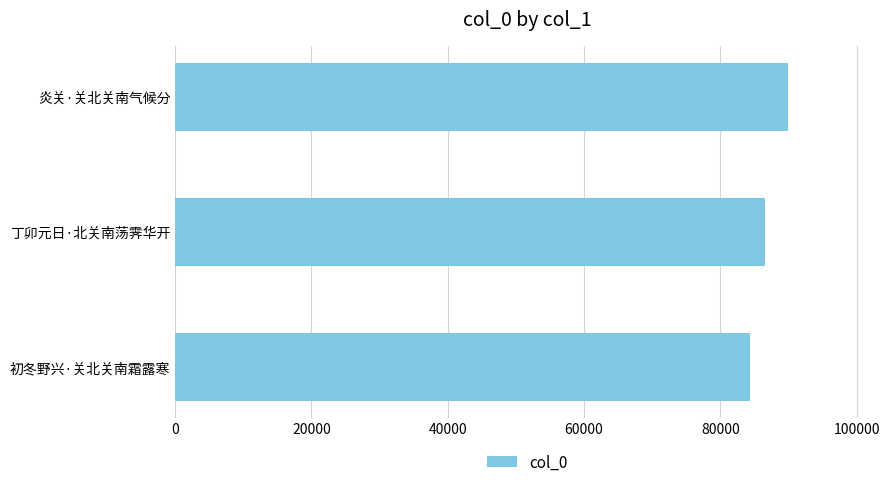

Between 丁卯元日·北关南荡霁华开 and 初冬野兴·关北关南霜露寒, which is larger?

丁卯元日·北关南荡霁华开